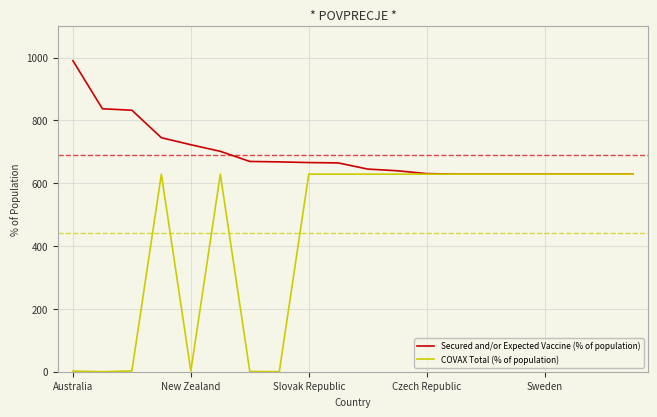

Rank the series by their average value, from highest to lowest.

Secured and/or Expected Vaccine (% of population), COVAX Total (% of population)